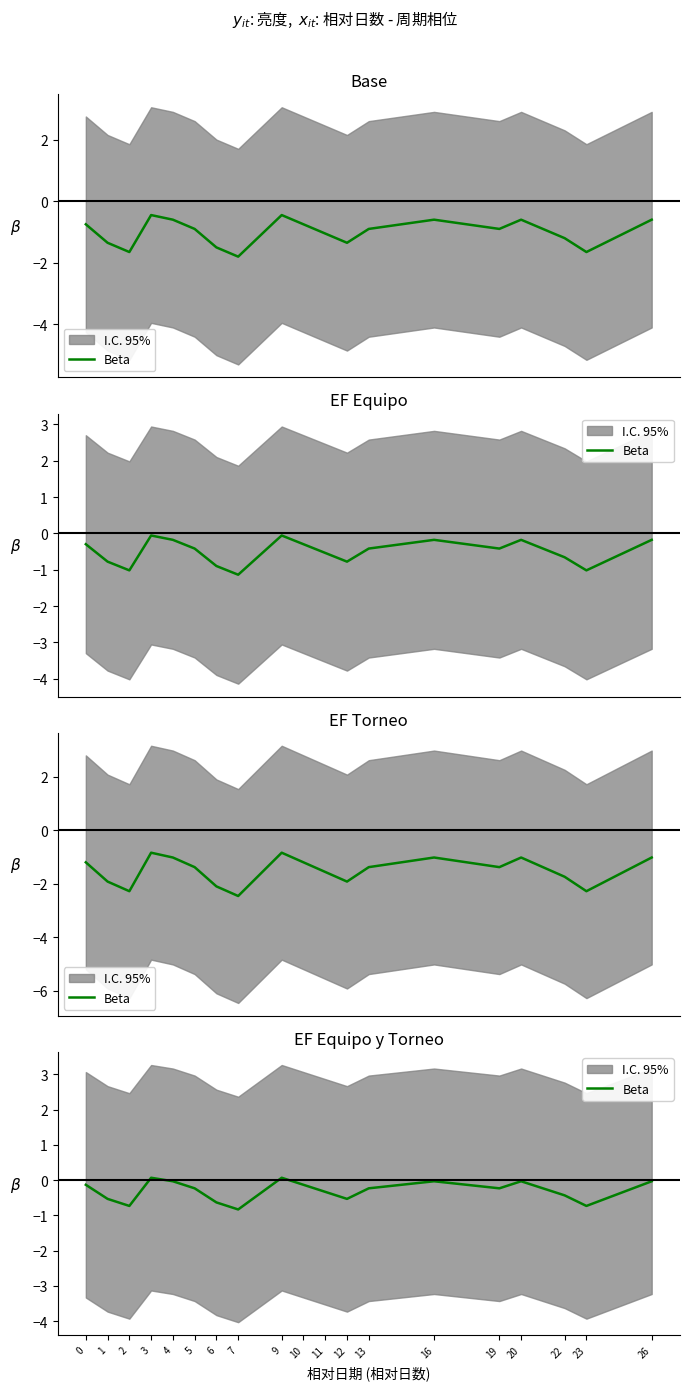

How many values are below zero?

17